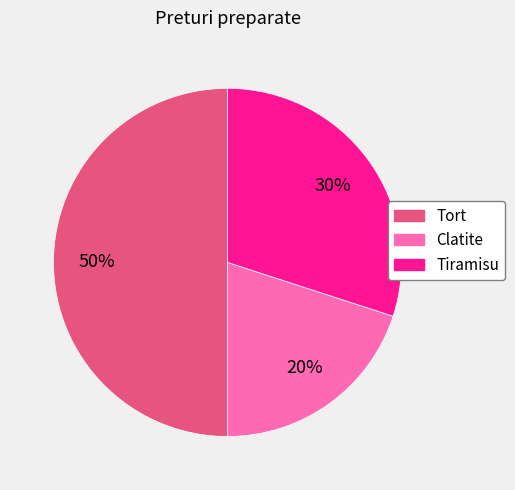

How many segments does this pie chart have?

3